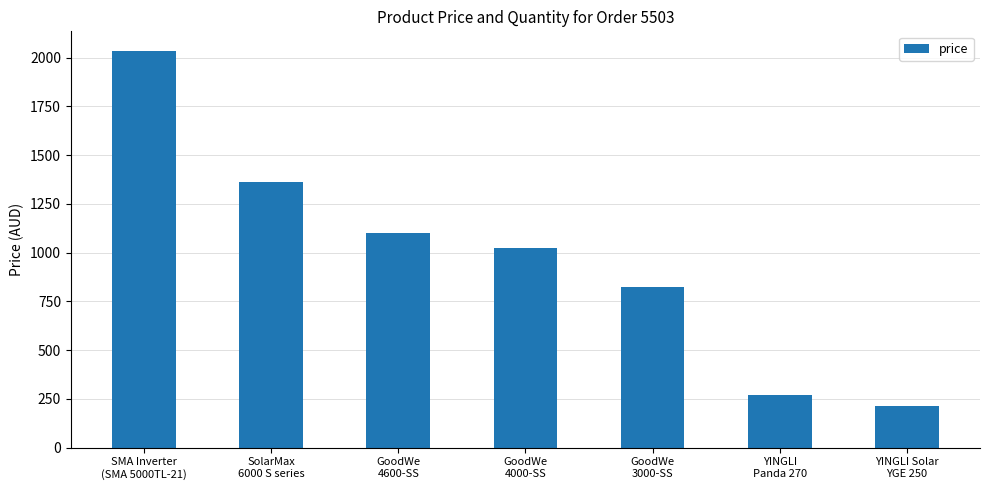

How many series are shown in this chart?

1